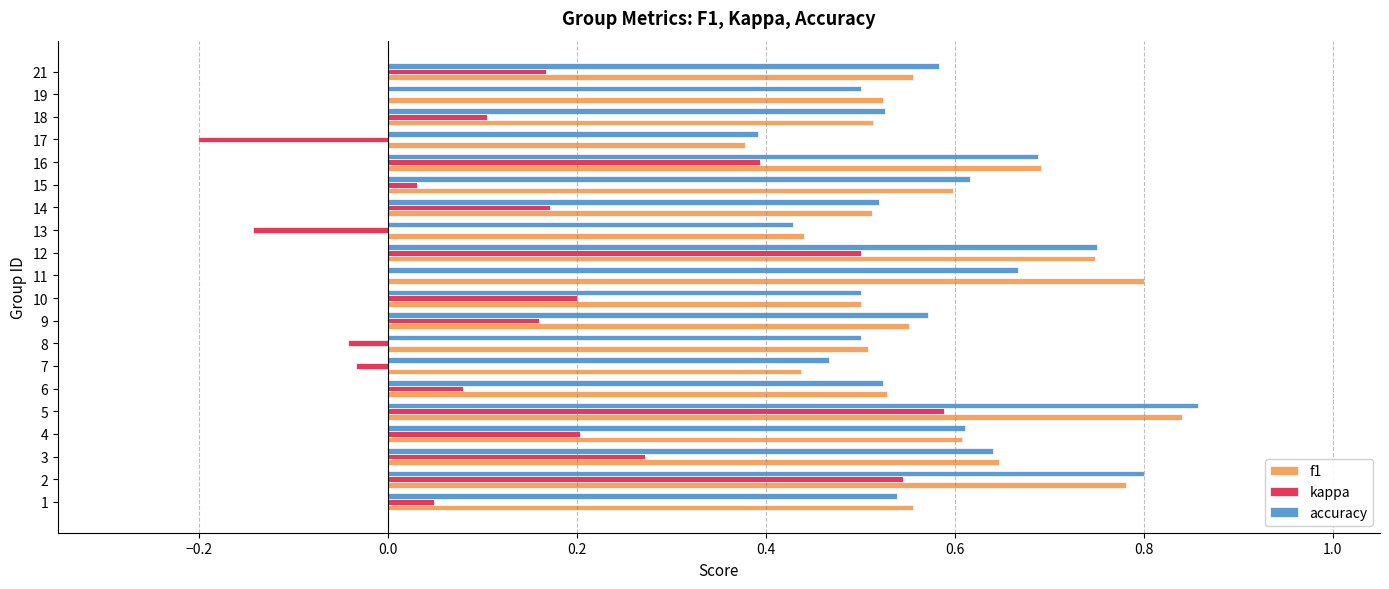

The value of accuracy at 10 is 0.5. True or false?

True